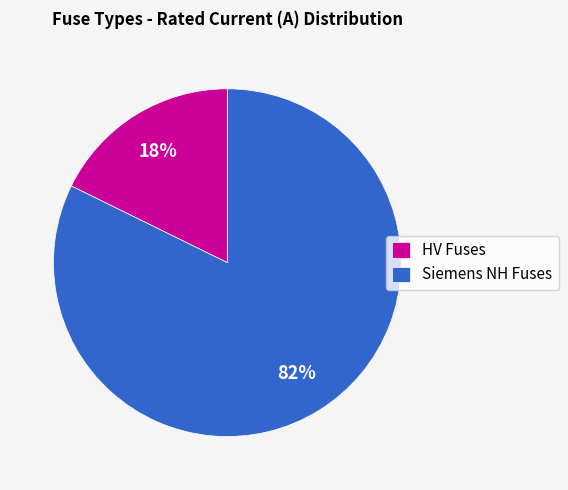

What is the ratio of the value at Siemens NH Fuses to the value at HV Fuses?

4.6